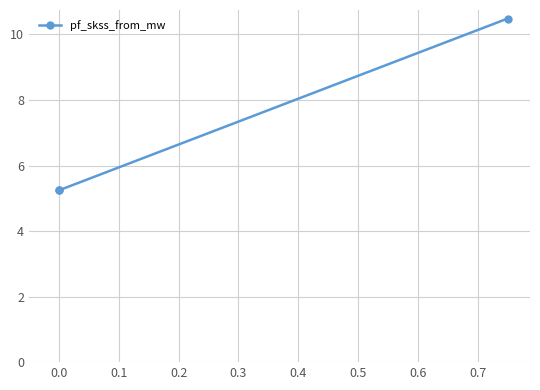

What is the sum of all values?

21.0